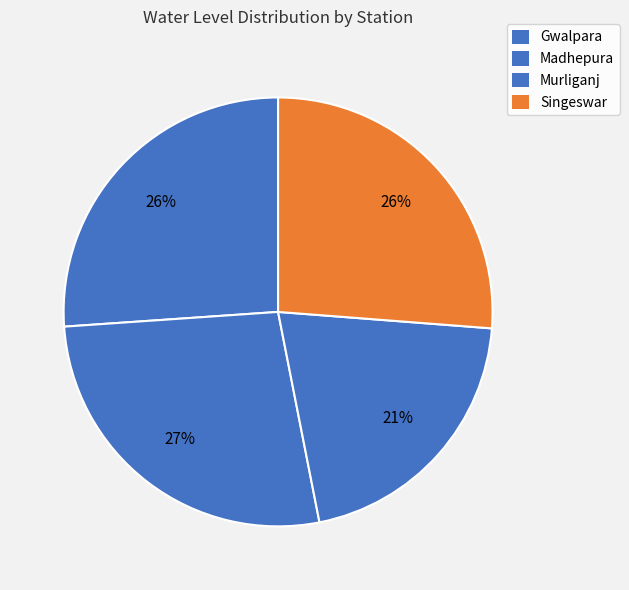

To the nearest percent, what is the difference between the largest and smallest slice percentages?

6%